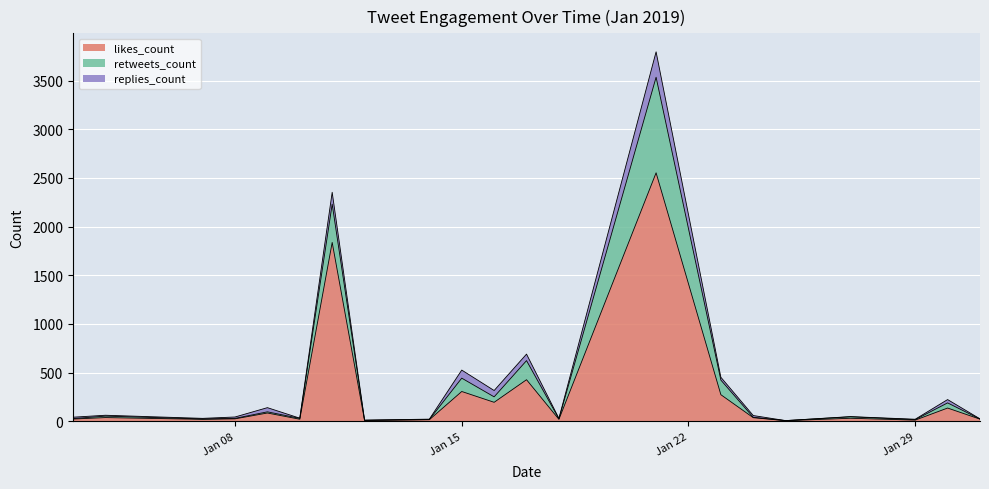

What is the highest value of the likes_count series?

2552